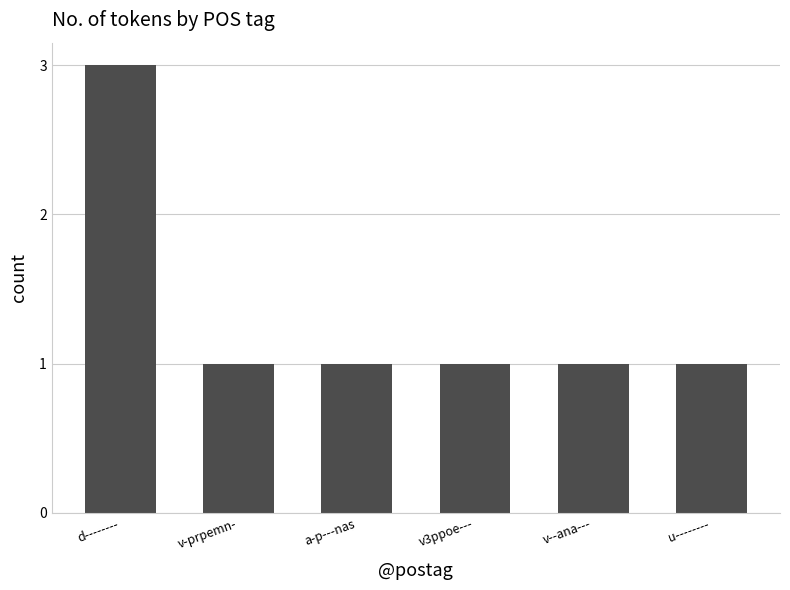

Reading right to left, what are all the values shown in this chart?

u--------=1	v--ana---=1	v3ppoe---=1	a-p---nas=1	v-prpemn-=1	d--------=3